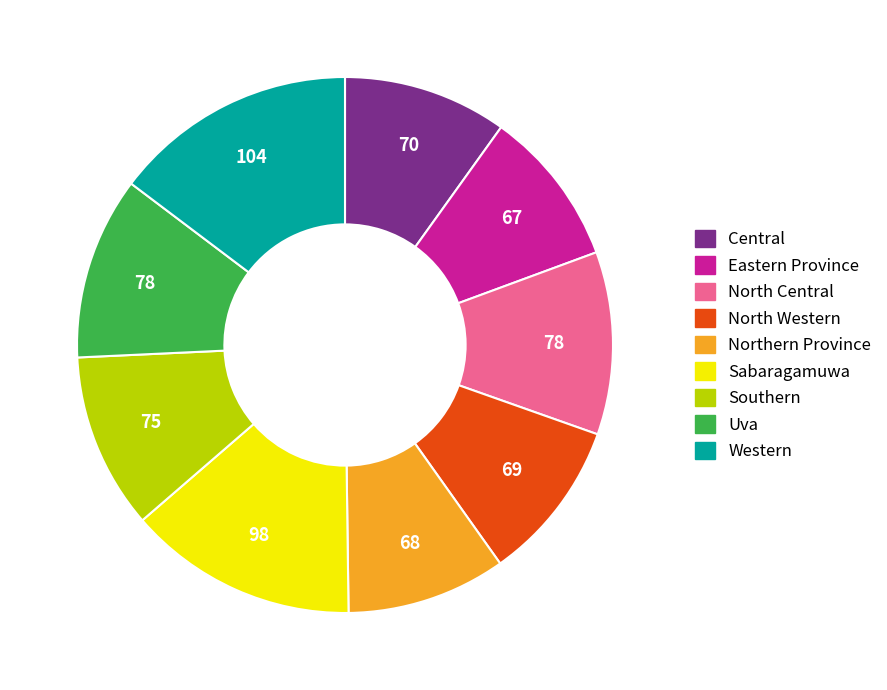

The North Central slice represents 11% of the pie. True or false?

True